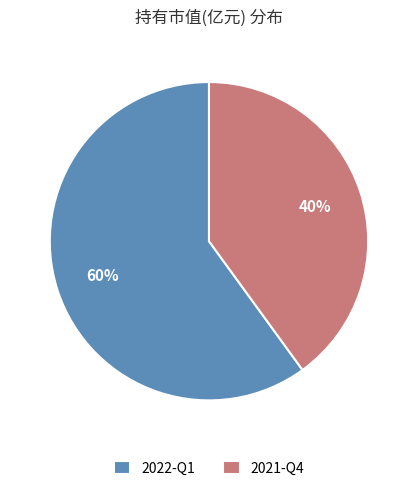

To the nearest percent, what percentage of the pie is 2022-Q1?

60%